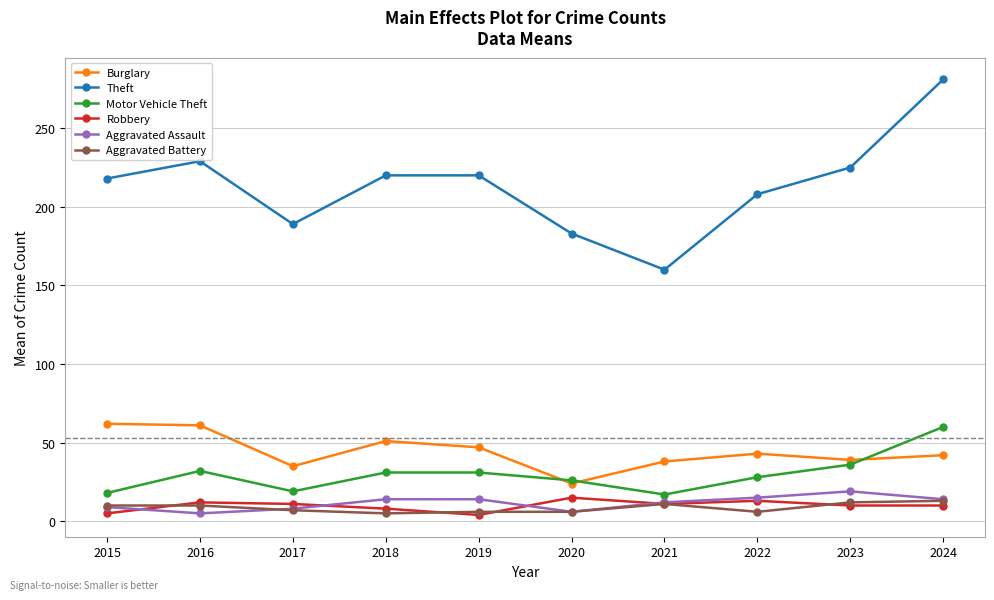

True or false: Aggravated Battery and Burglary cross at least once.

False